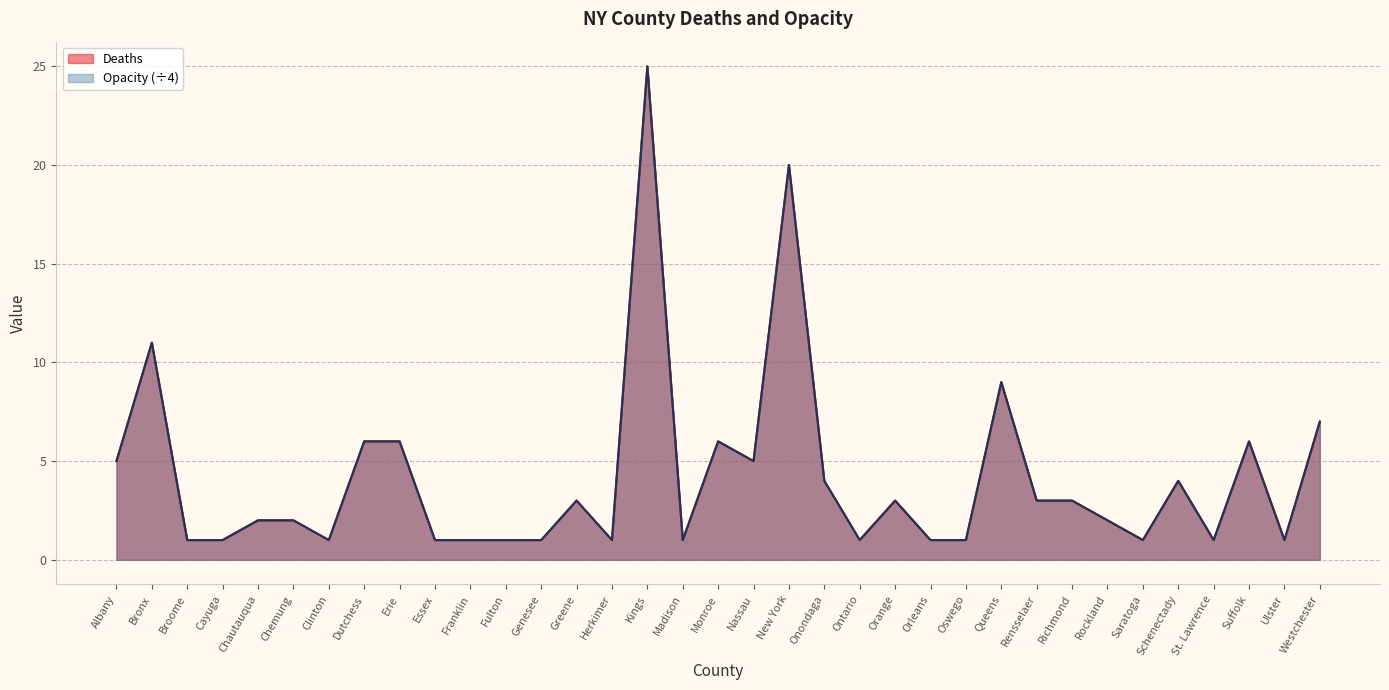

At which label does Deaths first exceed 2?

Albany